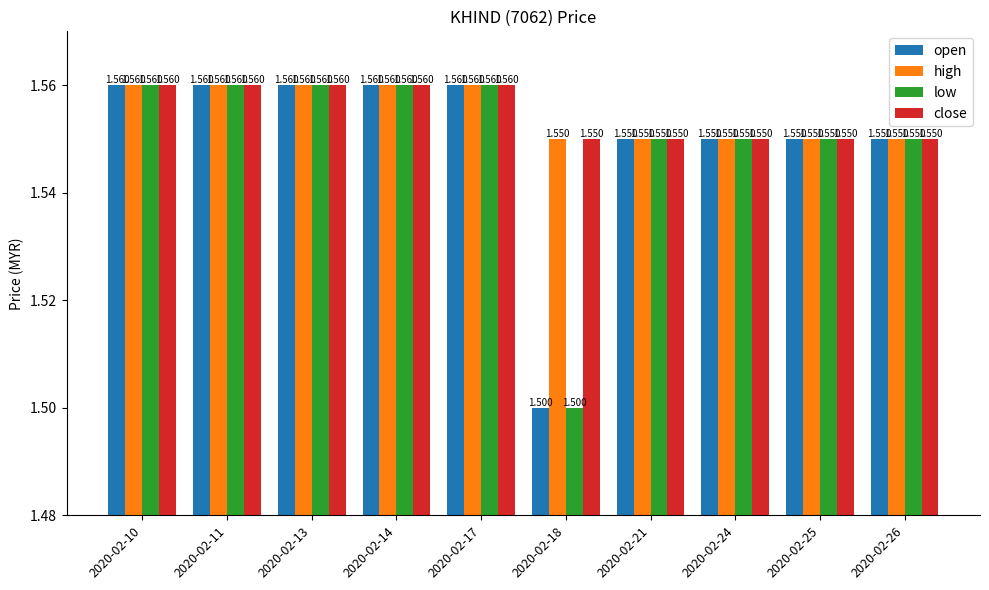

Count the high values in the range 1 to 2.

10